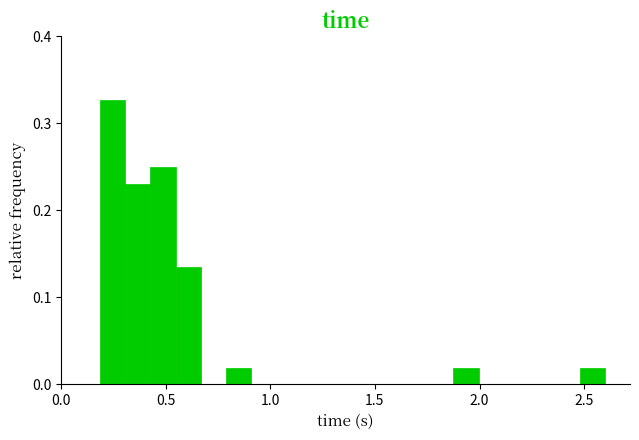

Around what value on the x-axis is the tallest bar? Give the approximate position of its centre, as read against the axis.

0.25